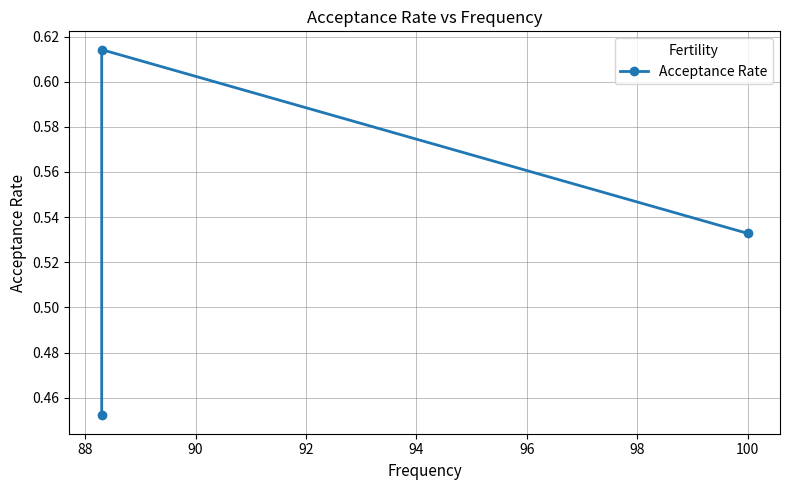

The value at 86 is 0.7. True or false?

False